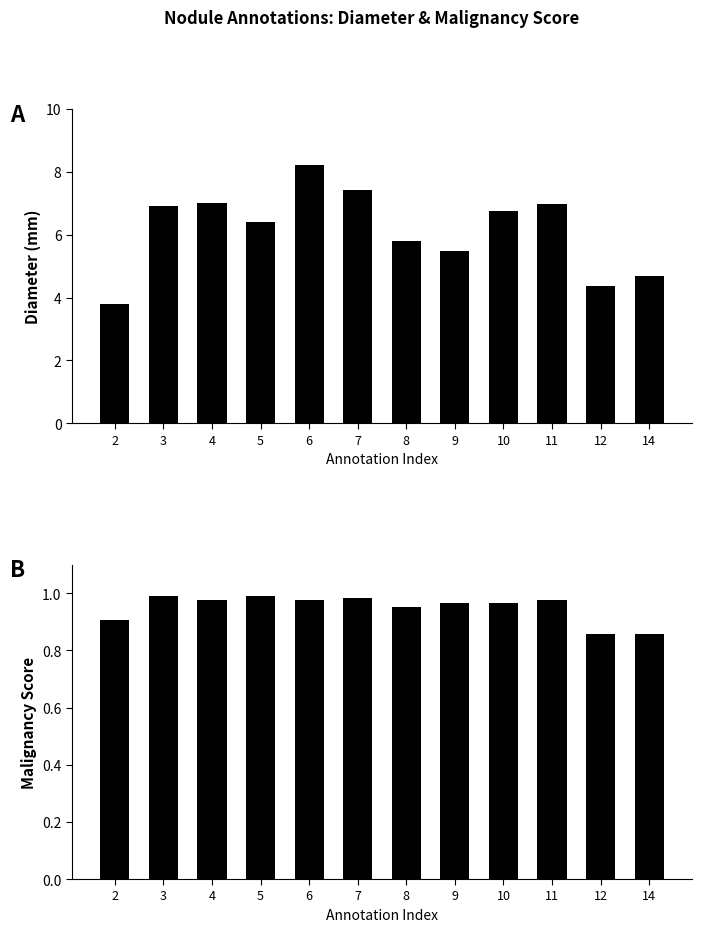

List the labels in order of malscore value, smallest first.

12, 14, 2, 8, 9, 10, 6, 4, 11, 7, 3, 5